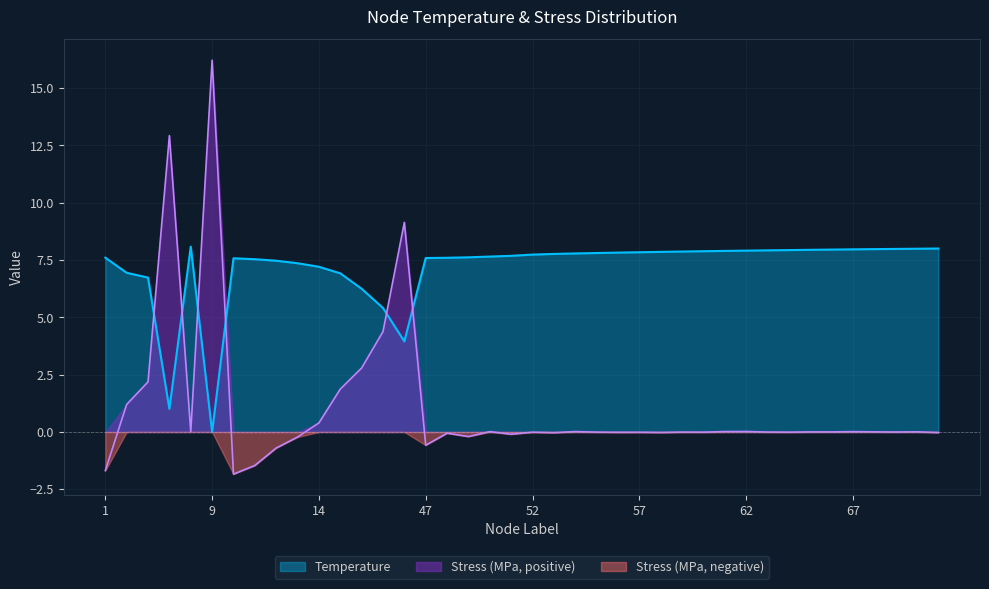

Reading left to right, transcribe all the data shown in this chart.

Temperature: 7.6	6.9	6.7	1.0	8.1	0.0	7.6	7.5	7.5	7.4	7.2	6.9	6.2	5.4	3.9	7.6	7.6	7.6	7.7	7.7	7.7	7.8	7.8	7.8	7.8	7.8	7.9	7.9	7.9	7.9	7.9	7.9	7.9	7.9	8.0	8.0	8.0	8.0	8.0	8.0
Stress_M: -1.7	1.2	2.2	12.9	0.0	16.2	-1.8	-1.5	-0.7	-0.2	0.4	1.9	2.8	4.4	9.1	-0.6	-0.1	-0.2	0.0	-0.1	-0.0	-0.0	0.0	-0.0	-0.0	-0.0	-0.0	-0.0	-0.0	0.0	0.0	-0.0	-0.0	0.0	0.0	0.0	0.0	-0.0	0.0	-0.0